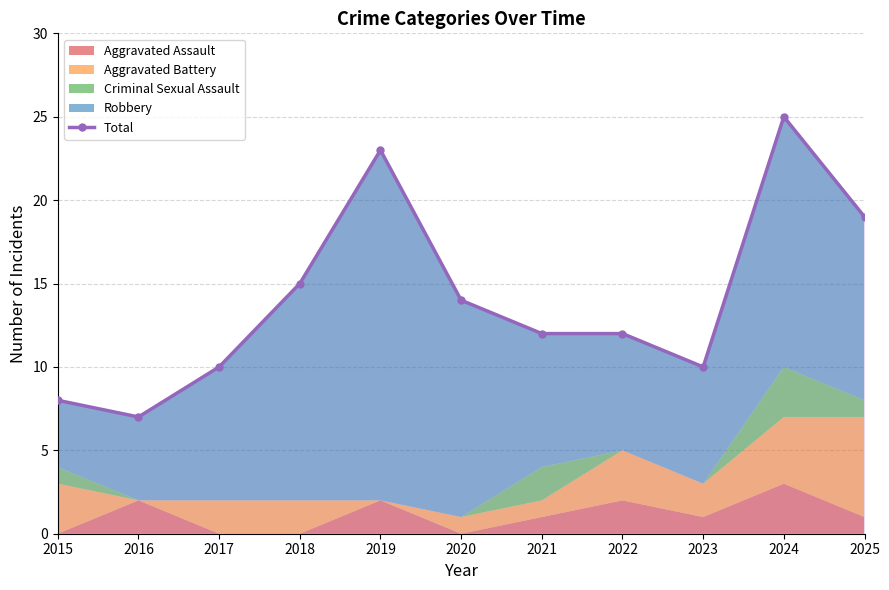

The value at 2021 is 12. True or false?

True